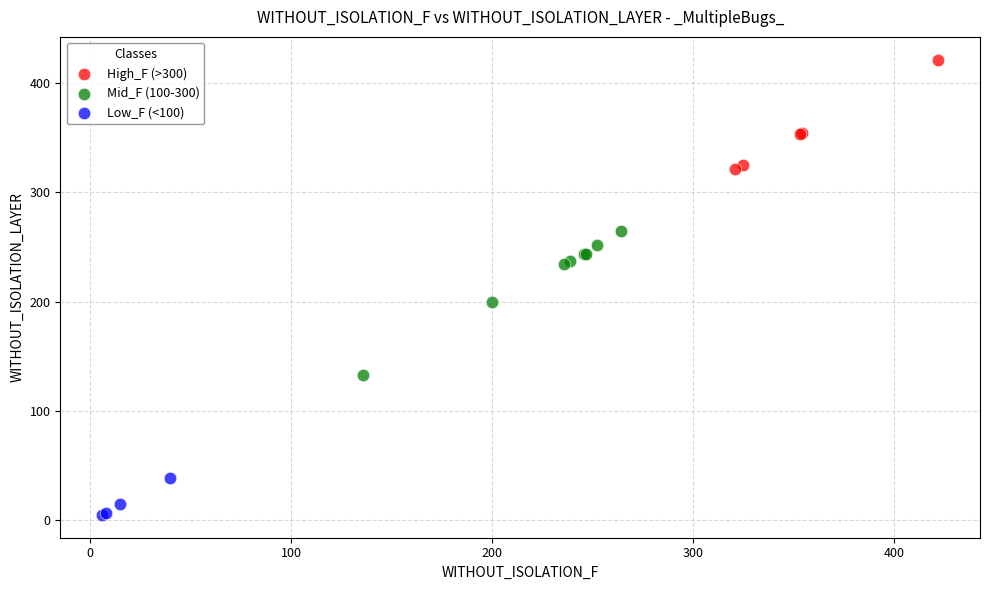

Which series contains the lowest Y value?

Low_F (<100)